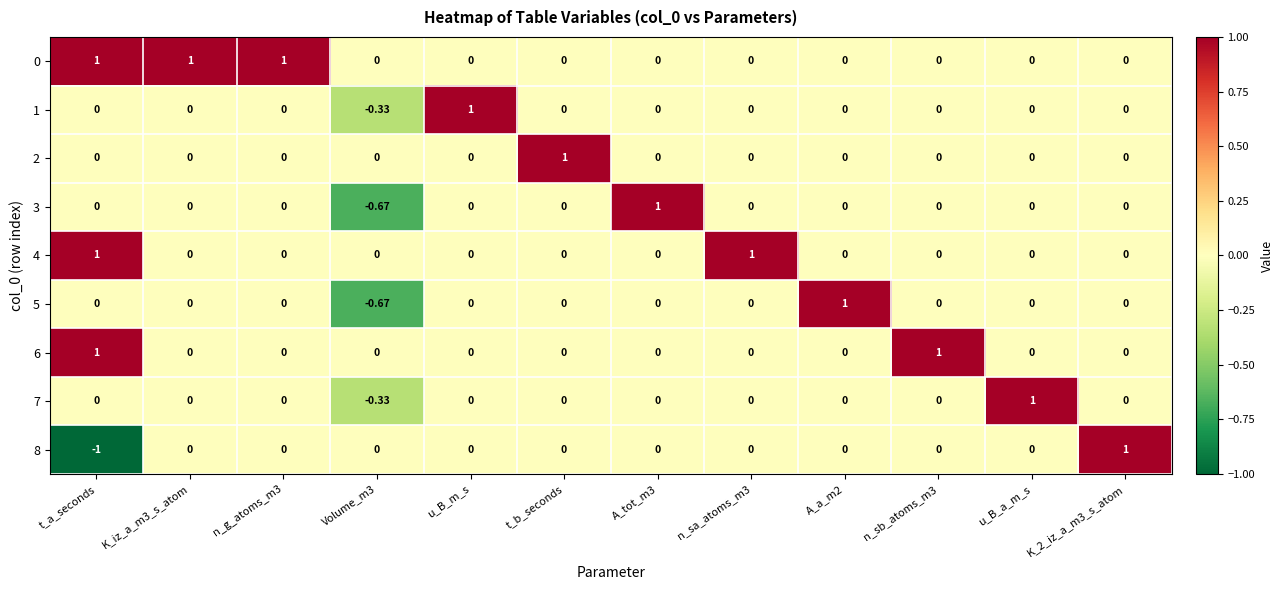

At which label does 7 reach its peak?

u_B_a_m_s